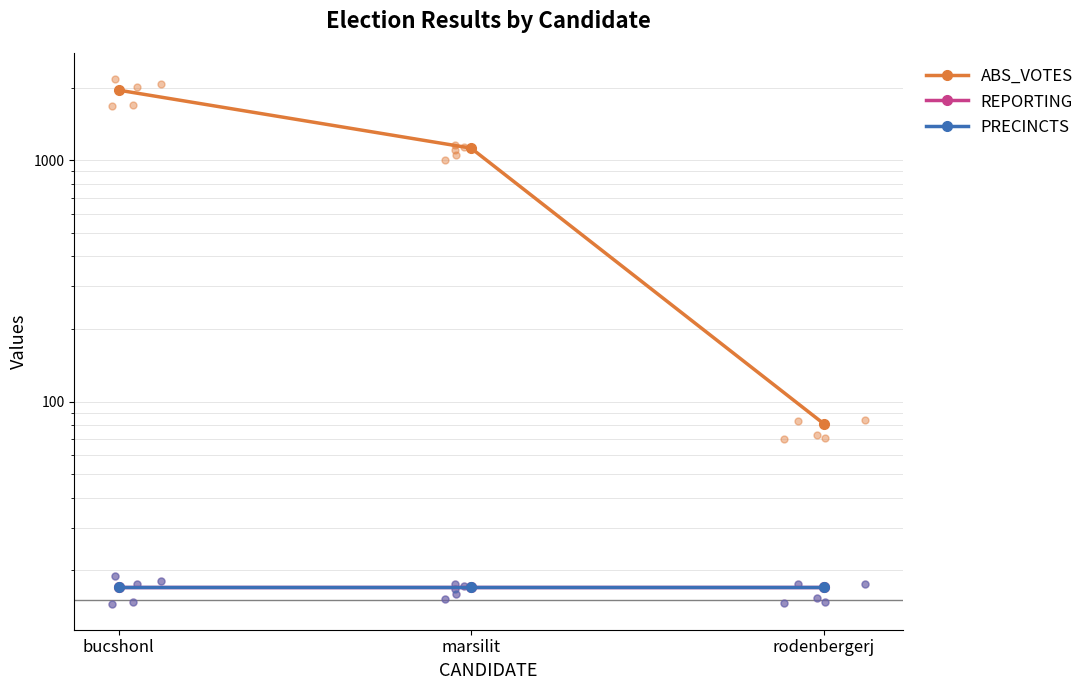

What are all the series names shown in the legend?

ABS_VOTES, REPORTING, PRECINCTS